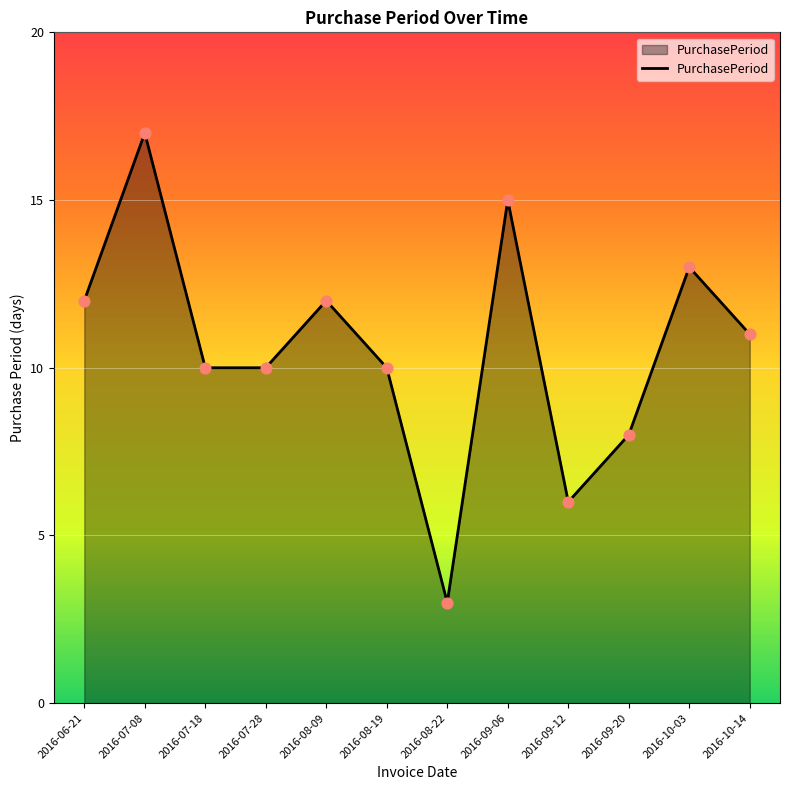

What is the ratio of the value at 2016-08-19 to the value at 2016-10-03?

0.8